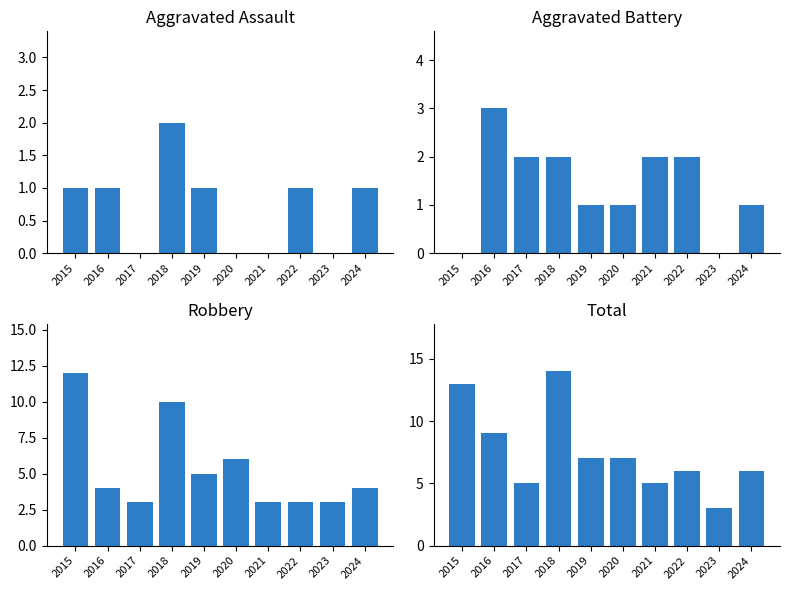

How many values in the Aggravated Assault series exceed 1?

1